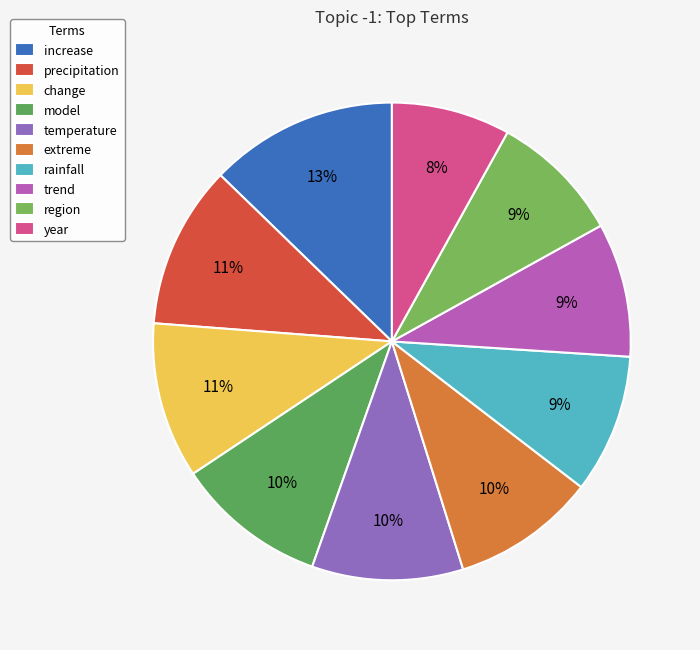

Rank the categories by value from highest to lowest.

increase, precipitation, change, model, temperature, extreme, rainfall, trend, region, year